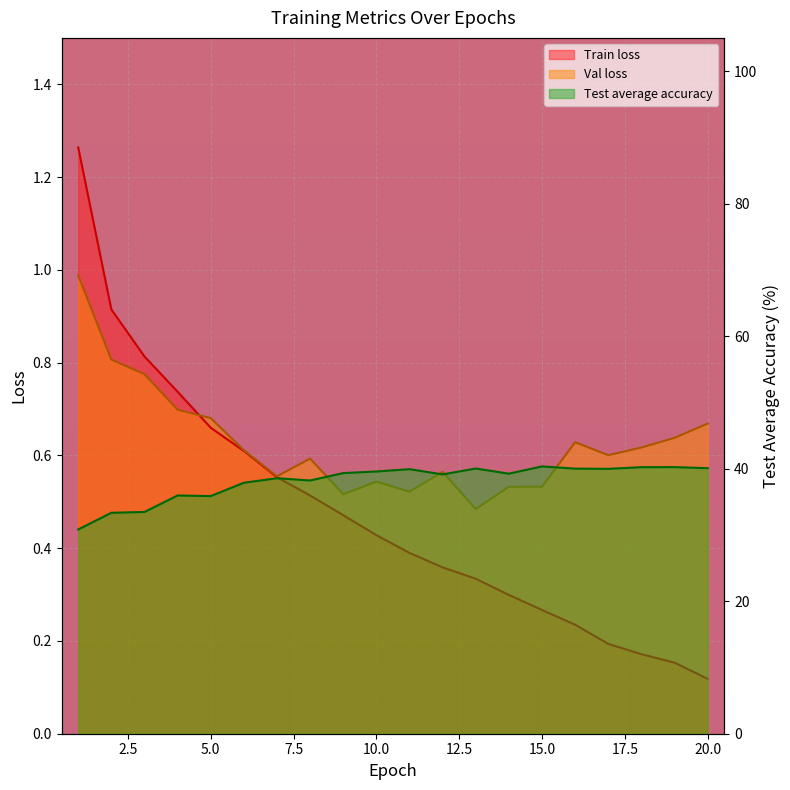

Which series has the widest spread of values?

Test average accuracy